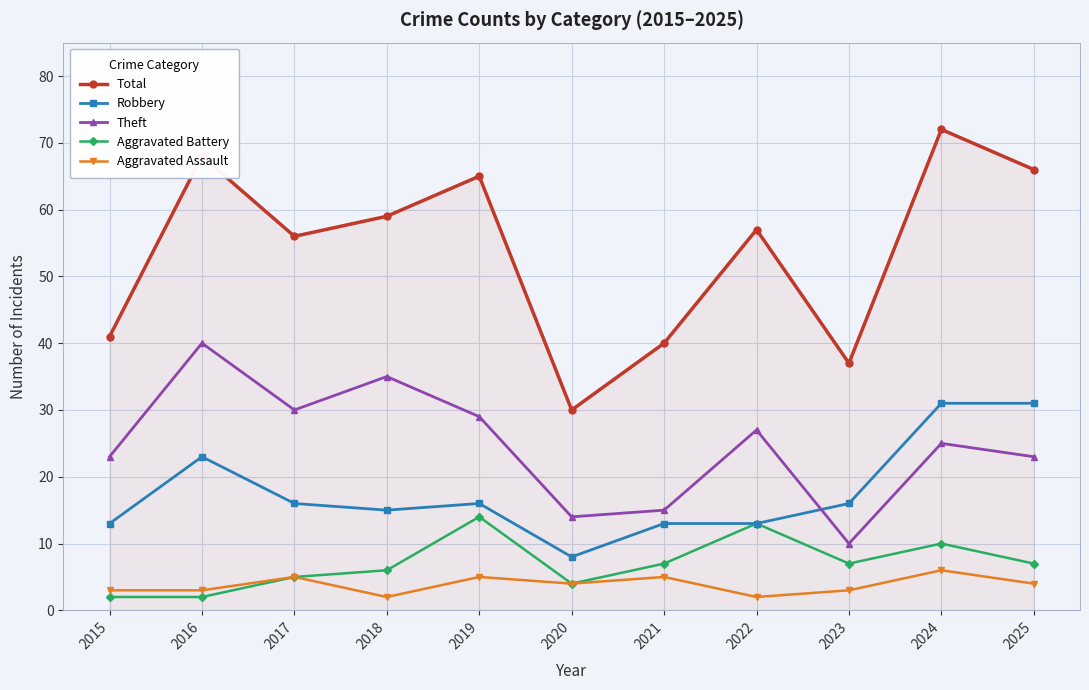

Read the Aggravated Assault value at 2016.

3